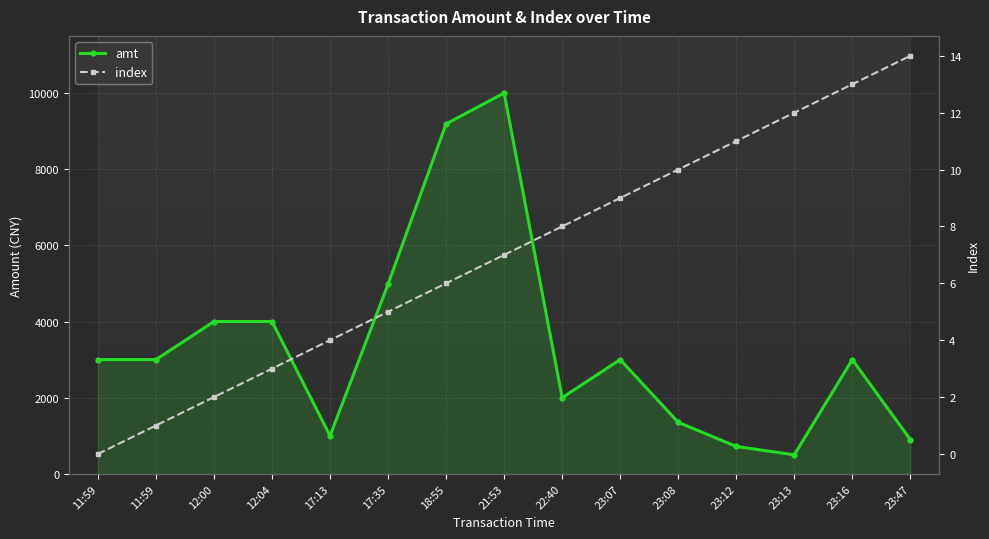

Reading left to right, transcribe all the data shown in this chart.

amt: 3000.0	3000.0	4000.0	4000.0	1000.0	4980.0	9189.7	10000.0	2000.0	3000.0	1354.0	720.0	500.0	3000.0	900.0
index: 0.0	1.0	2.0	3.0	4.0	5.0	6.0	7.0	8.0	9.0	10.0	11.0	12.0	13.0	14.0